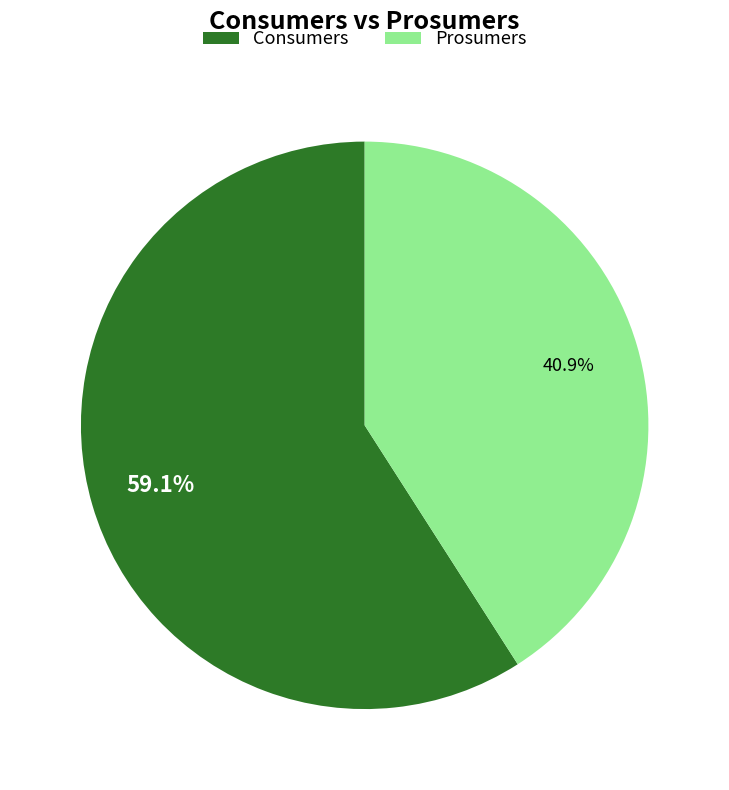

Rank the categories by value from highest to lowest.

Consumers, Prosumers